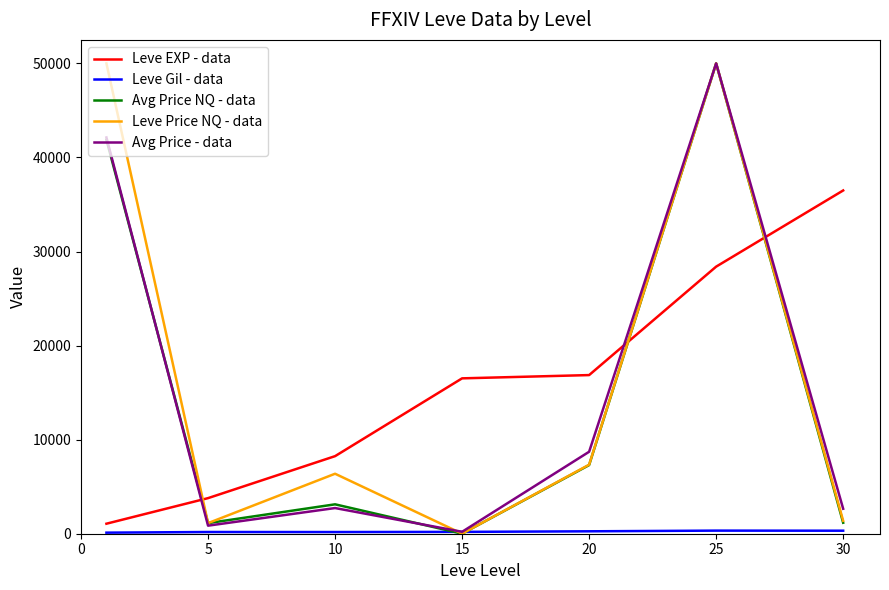

True or false: Leve EXP - data and Avg Price - data intersect in this chart.

True